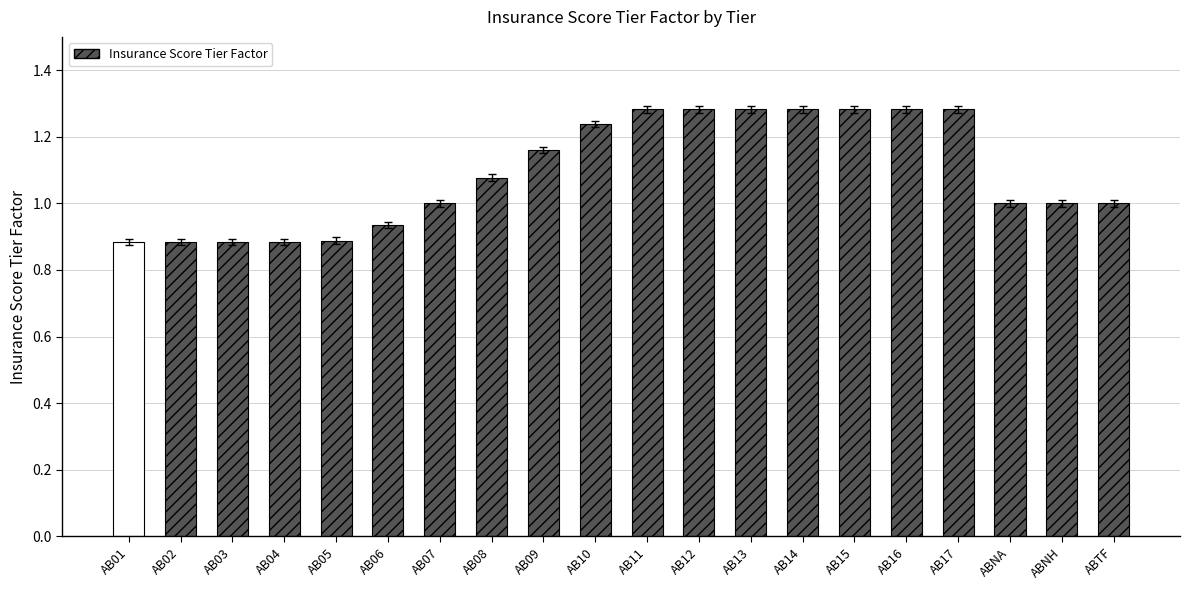

What is the label of the 5th bar from the right?

AB16